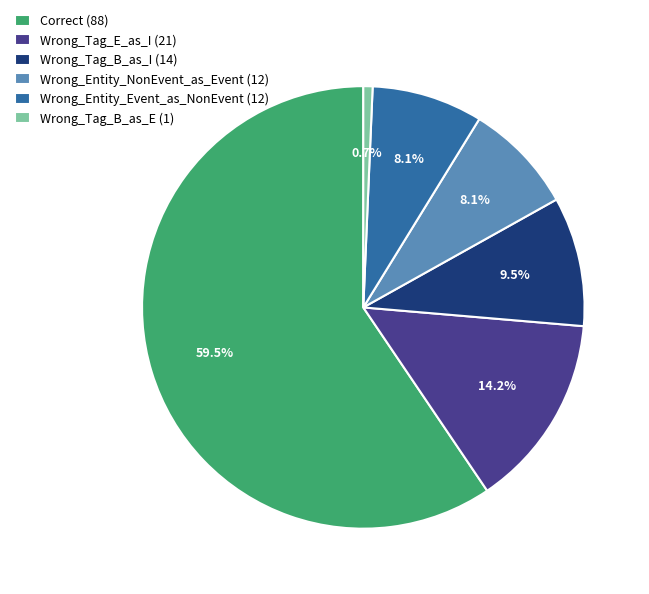

Combined, what portion of the pie is Wrong_Entity_Event_as_NonEvent and Wrong_Tag_B_as_E?

8.8%